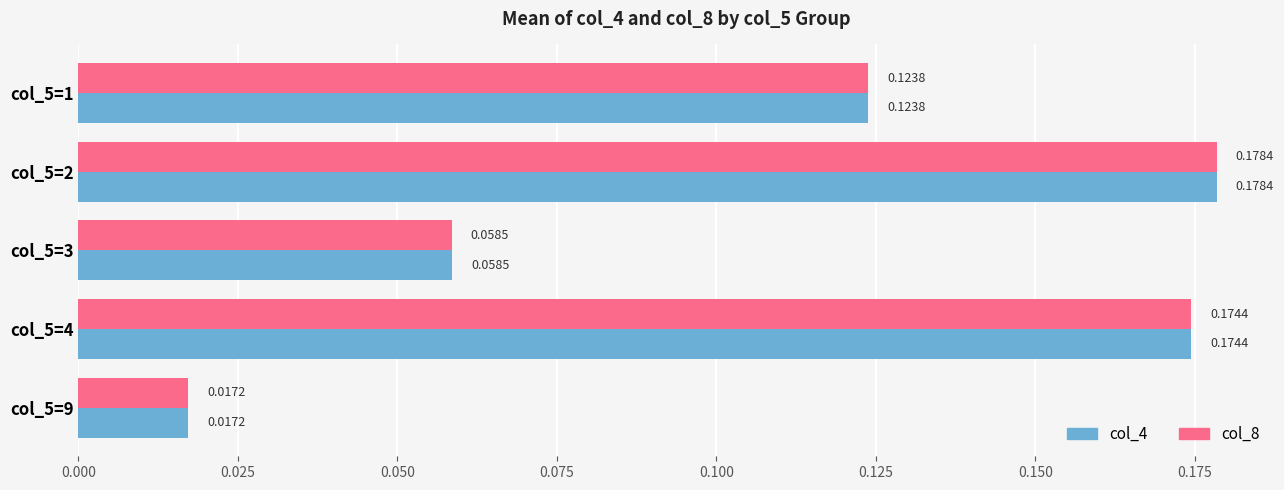

List the labels in order of col_4 value, smallest first.

col_5=9, col_5=3, col_5=1, col_5=4, col_5=2